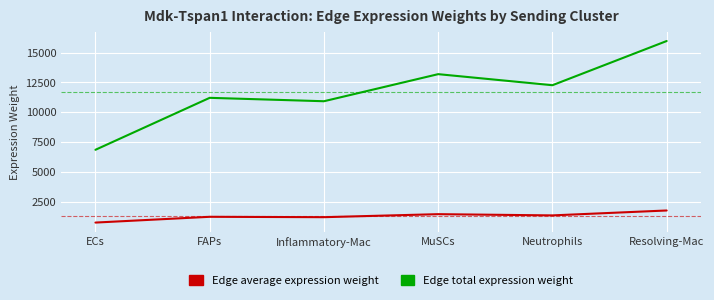

What is the maximum value for Edge average expression weight?

1773.8